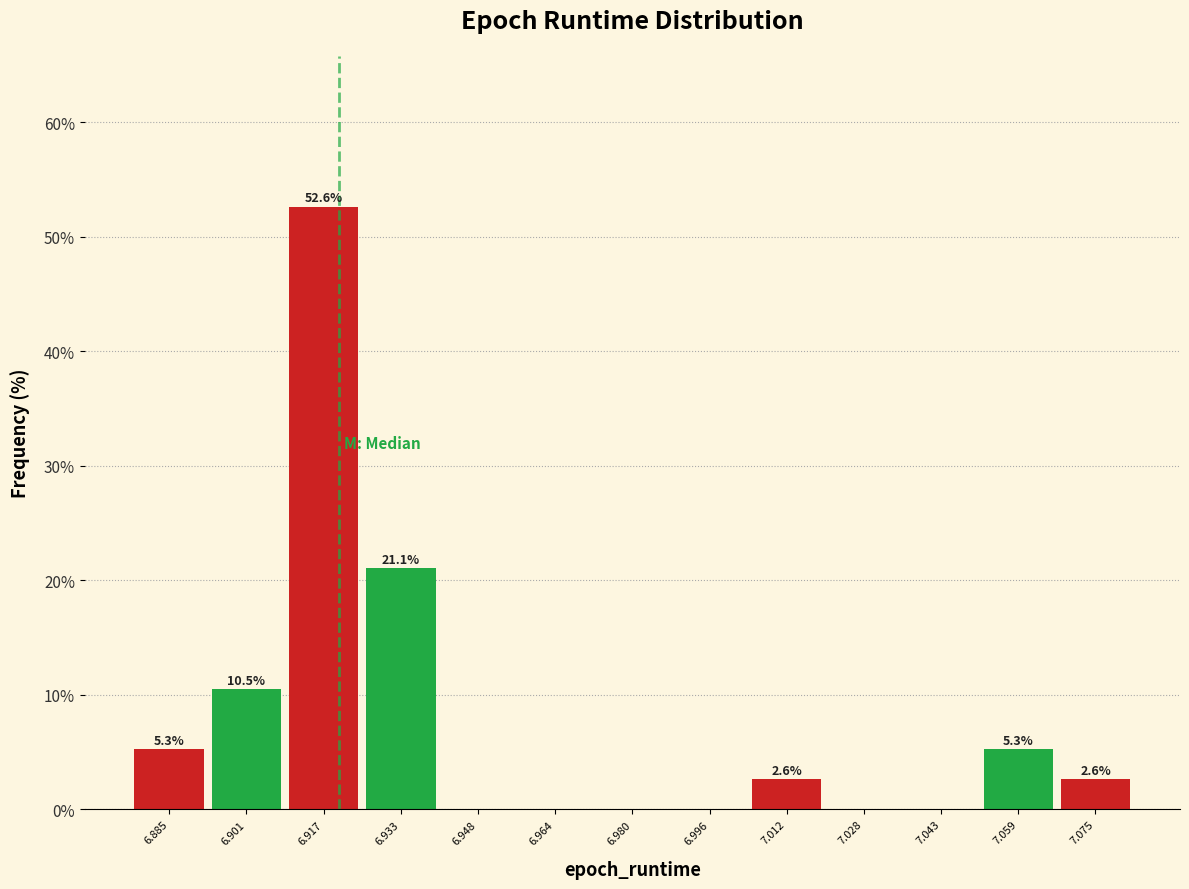

Over which range of the x-axis is the bar tallest?

6.908 to 6.924